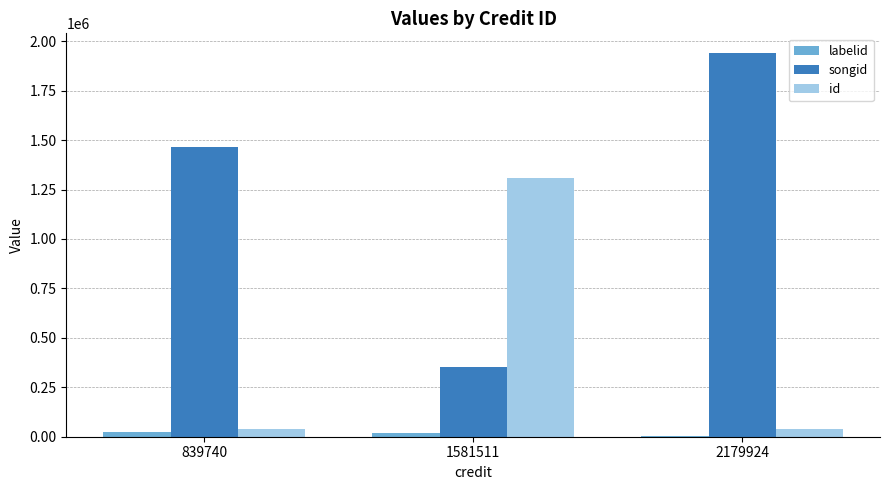

Count the labelid values in the range 1556 to 25020.

3